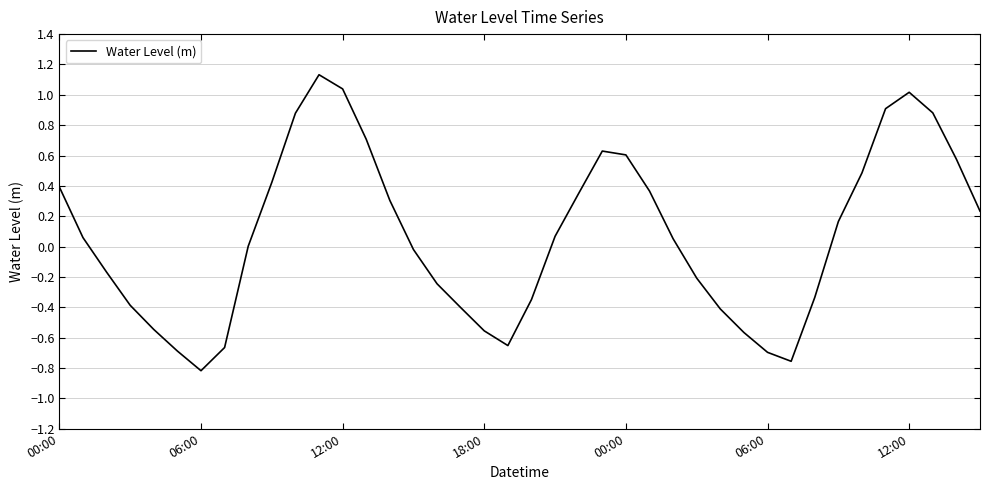

What is the difference between the maximum and minimum values?

2.0